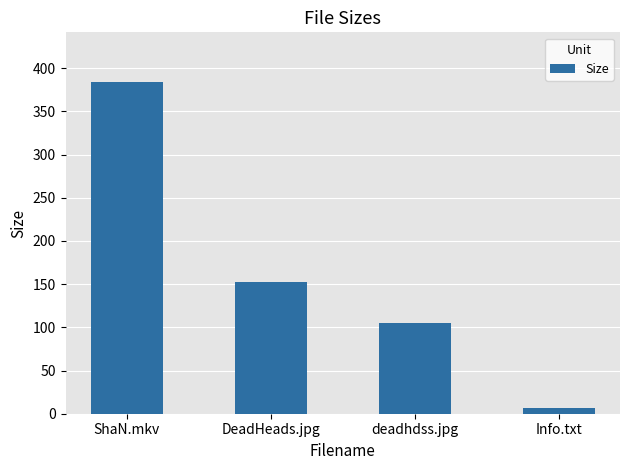

True or false: the data shows 176.7 at deadhdss.jpg.

False